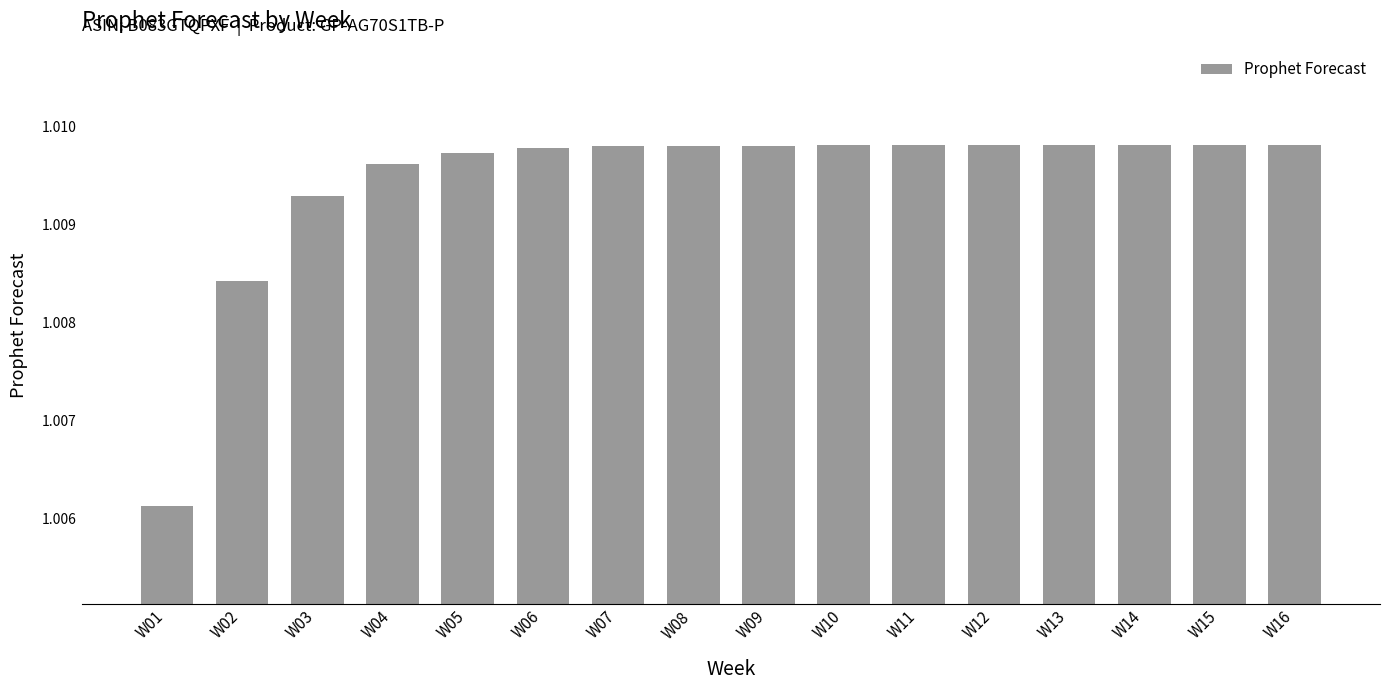

Between W06 and W02, which is larger?

W06